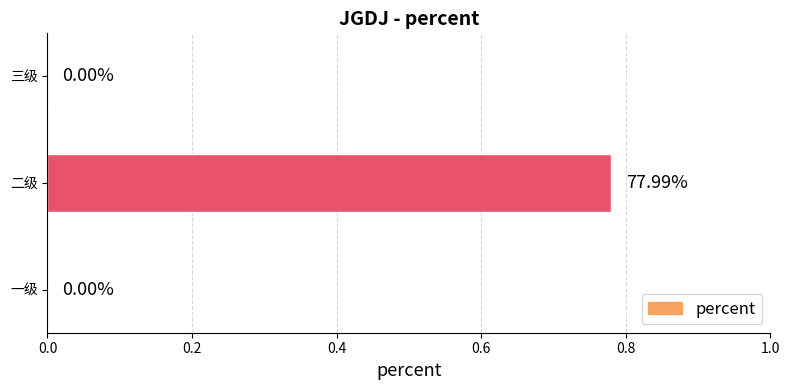

Which has a higher value, 三级 or 二级?

二级